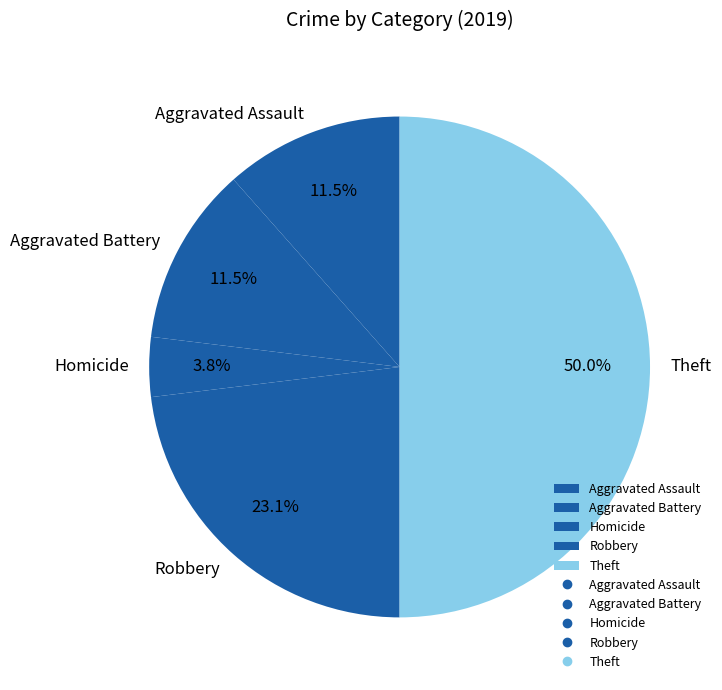

What is the largest slice in the pie chart?

Theft